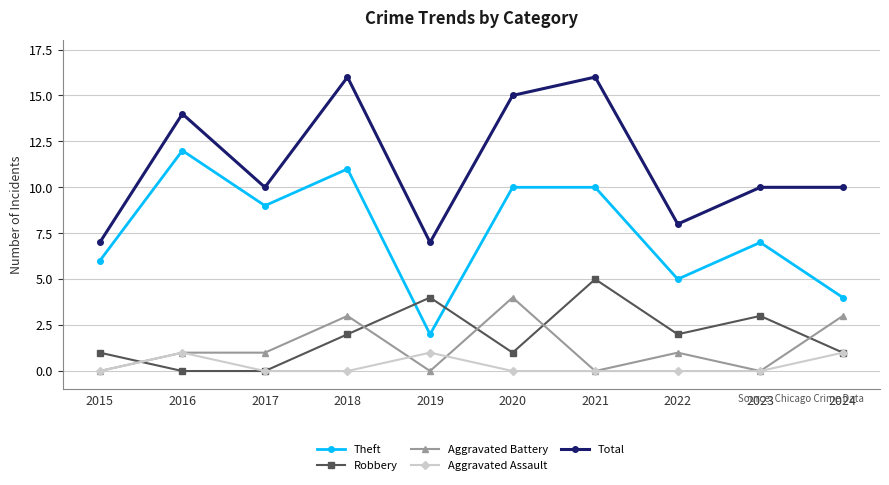

What is the sum of all Aggravated Assault values?

3